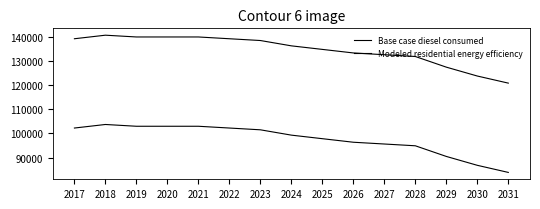

How many lines are shown in the chart?

2